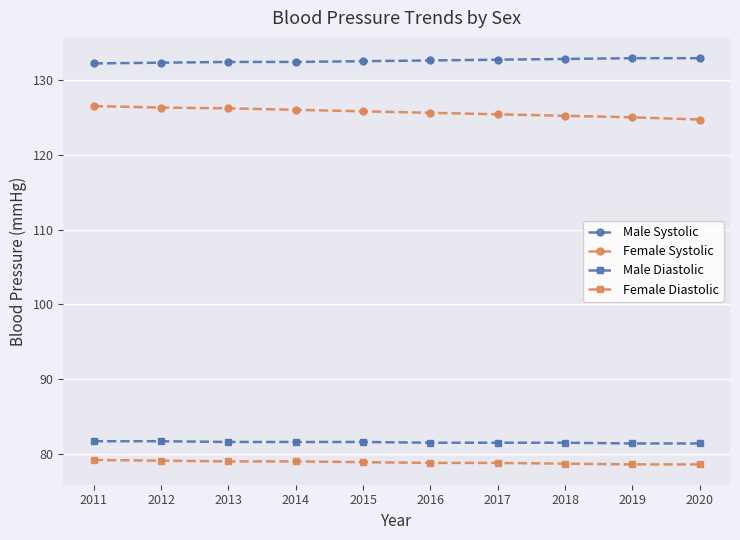

How many series are shown in this chart?

4